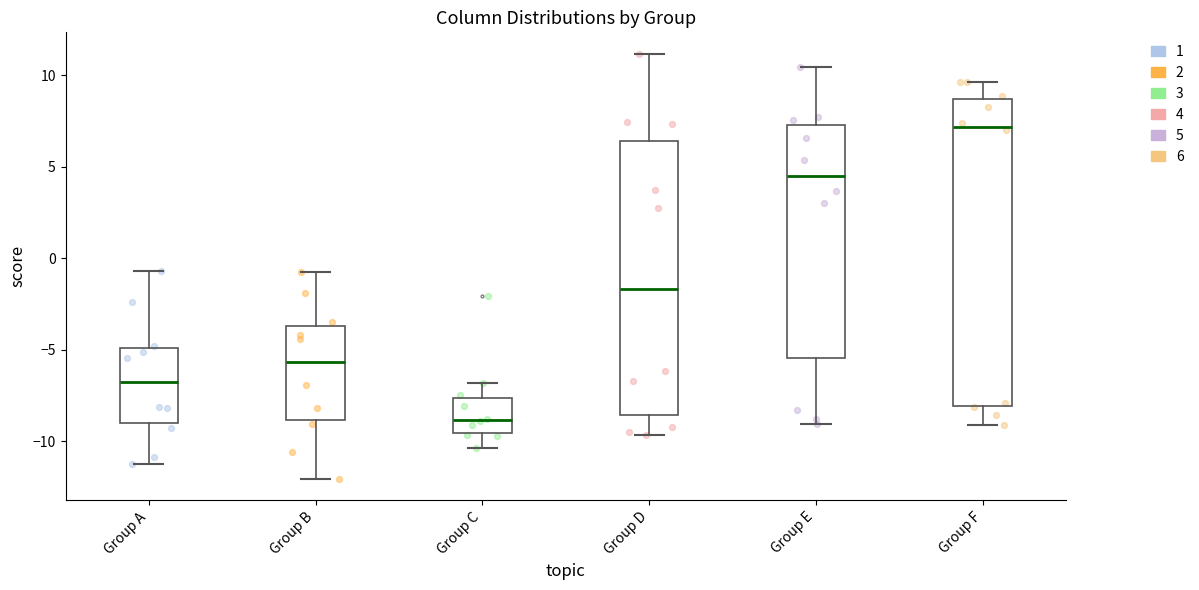

Reading left to right, transcribe this box plot: for each box, give where its median line is, the range the box spans, and where its two whiskers end, as read against the y-axis. The values are not printed on the chart, so give them approximately, as read against the axis.

Group A: median -7.0, box -9.0 to -5.0, whiskers -11.0 to -0.5
Group B: median -5.5, box -9.0 to -3.5, whiskers -12.0 to -1.0
Group C: median -9.0, box -9.5 to -7.5, whiskers -10.5 to -7.0
Group D: median -1.5, box -8.5 to 6.5, whiskers -9.5 to 11.0
Group E: median 4.5, box -5.5 to 7.5, whiskers -9.0 to 10.5
Group F: median 7.0, box -8.0 to 8.5, whiskers -9.0 to 9.5